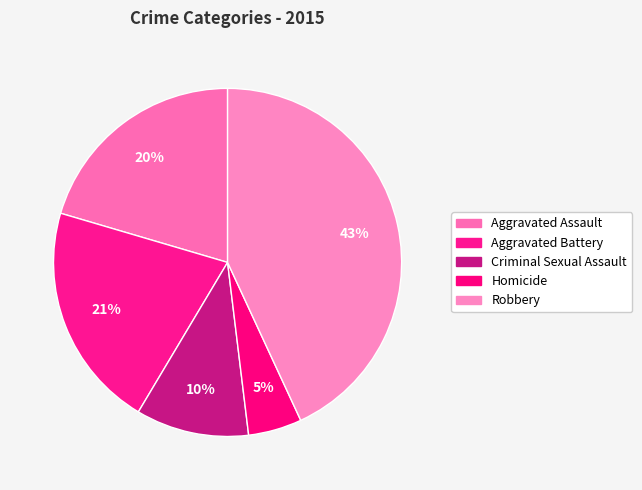

Which slice is the largest?

Robbery